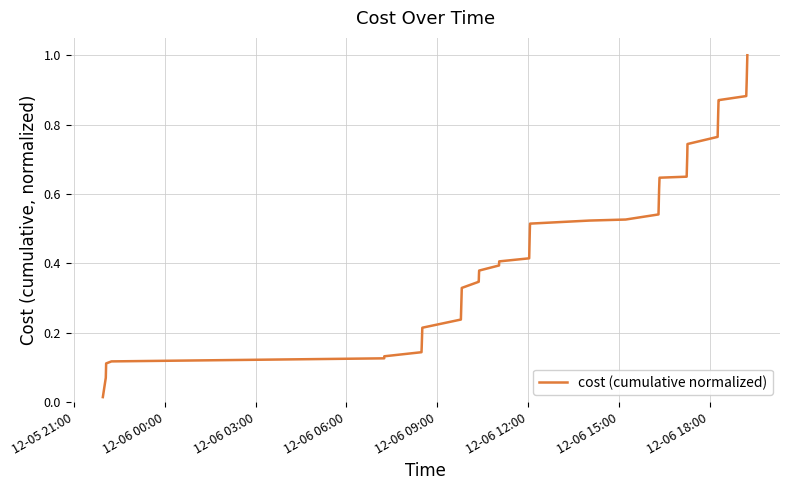

What is the sum of all values?

18.7